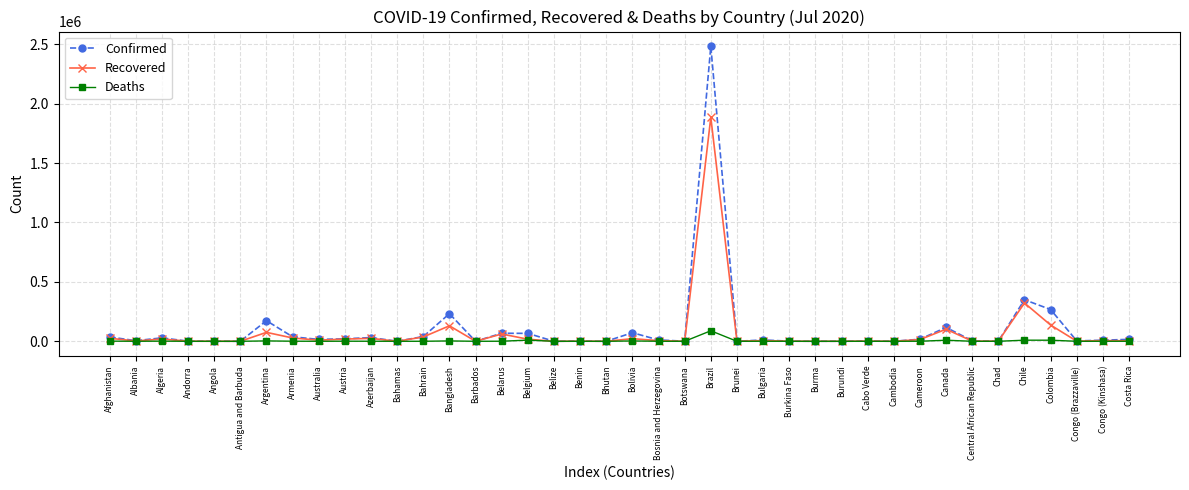

In Confirmed, how many points are higher than both neighbors (excluding endpoints)?

13